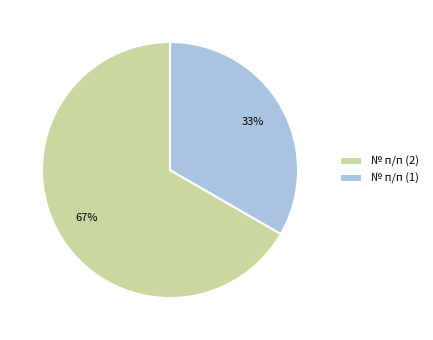

Which slice is the largest?

№ п/п (2)